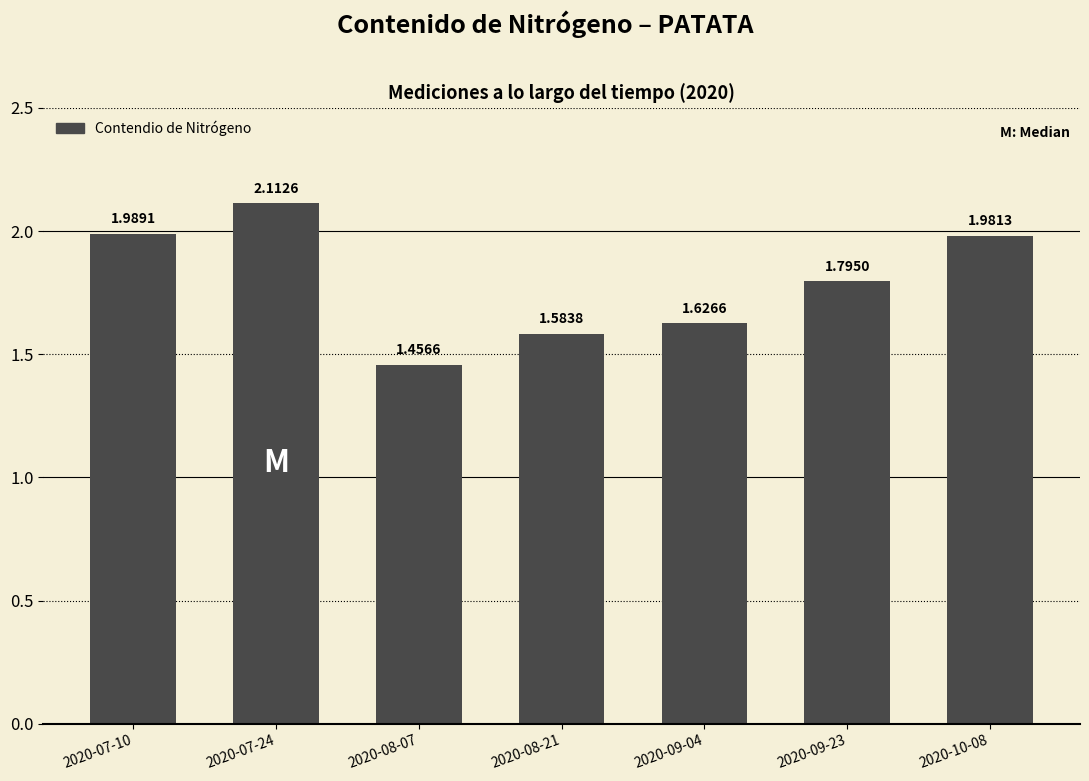

What is the label of the 4th bar from the left?

2020-08-21